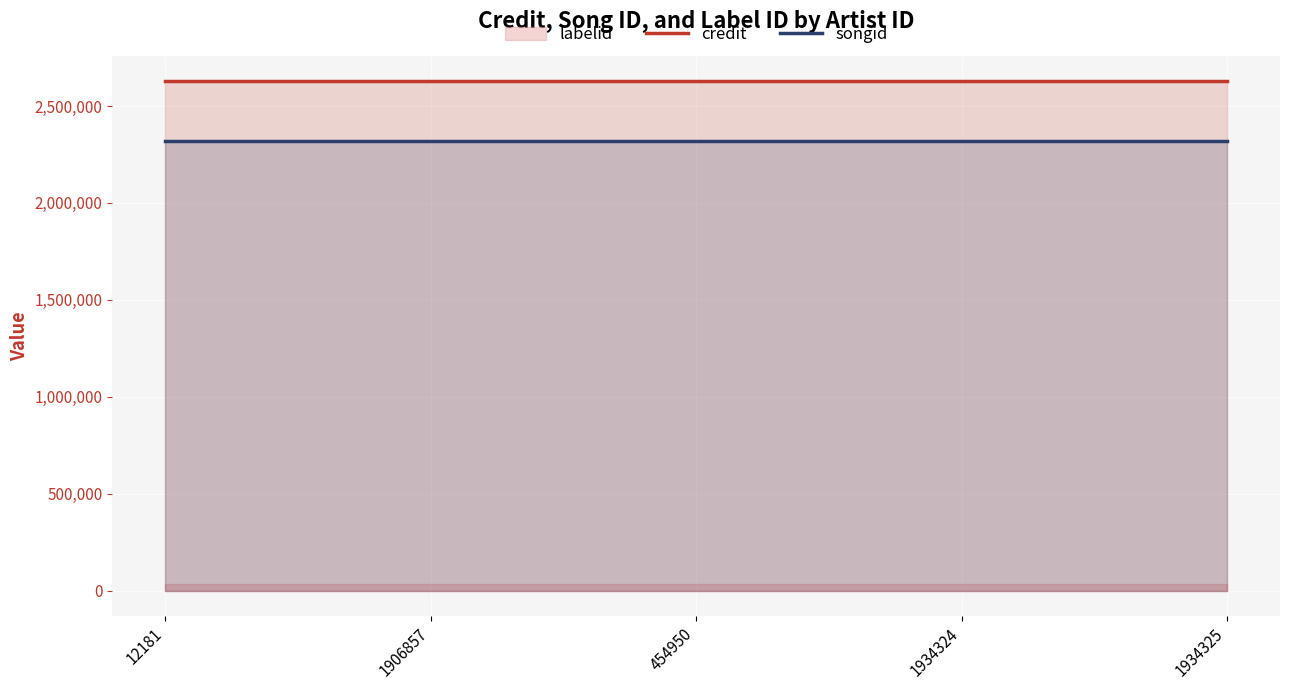

What is the label of the 5th point from the right?

12181